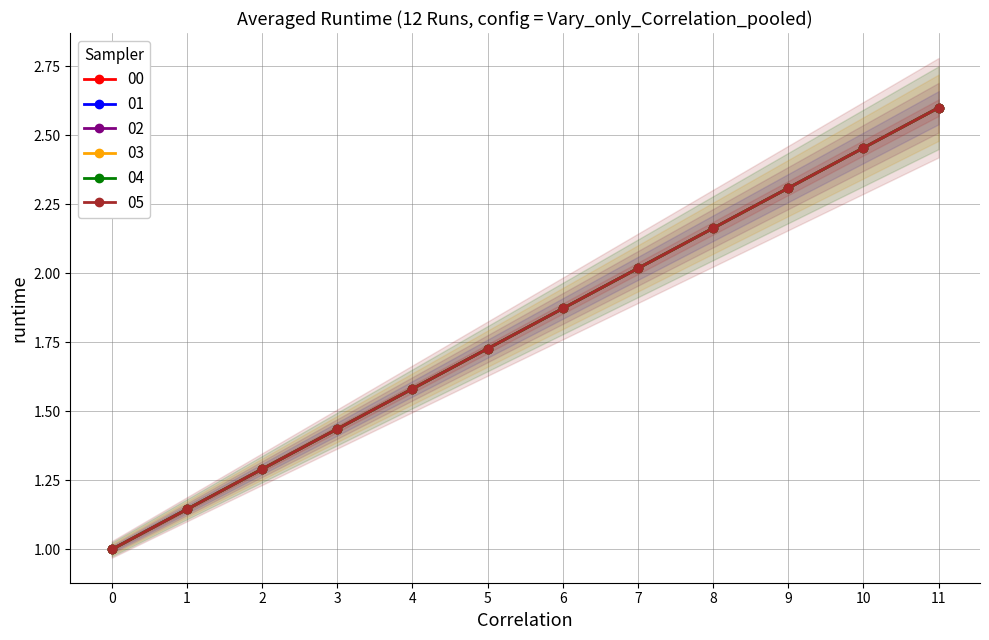

Which category has the highest value across all series?

11